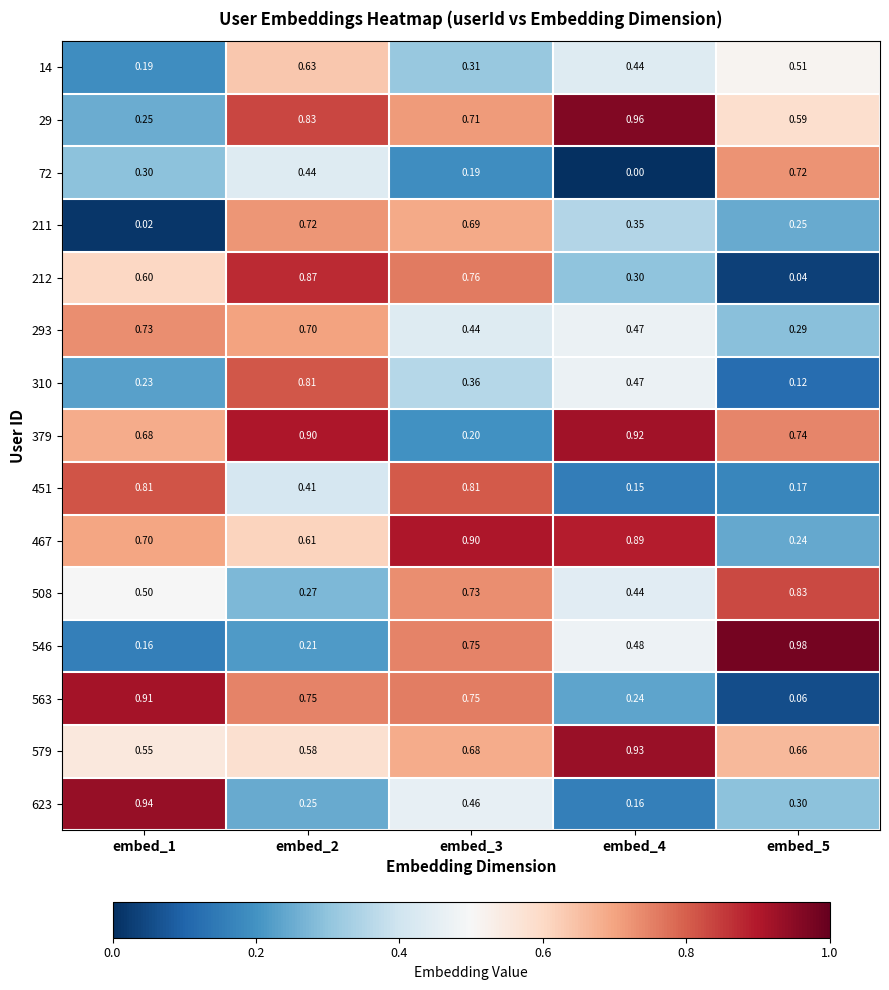

Is the value of 546 at embed_3 greater than the value of 72 at embed_1?

Yes